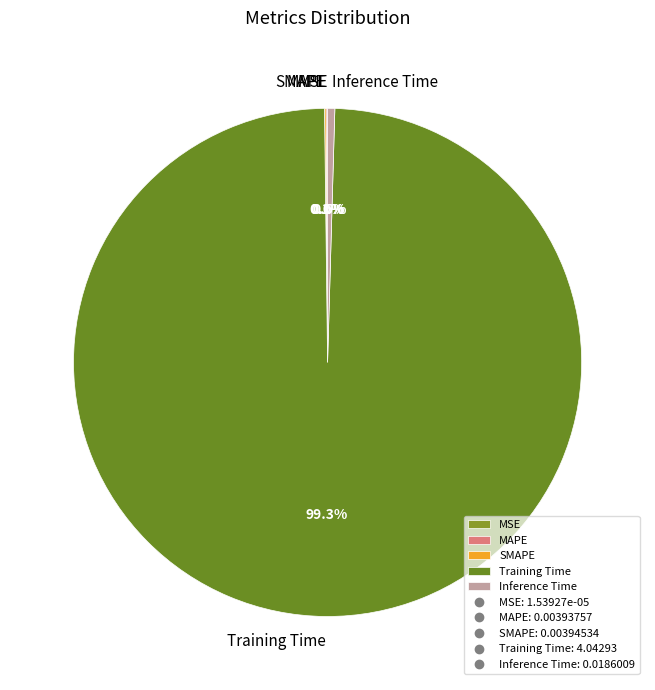

What is the largest slice in the pie chart?

Training Time